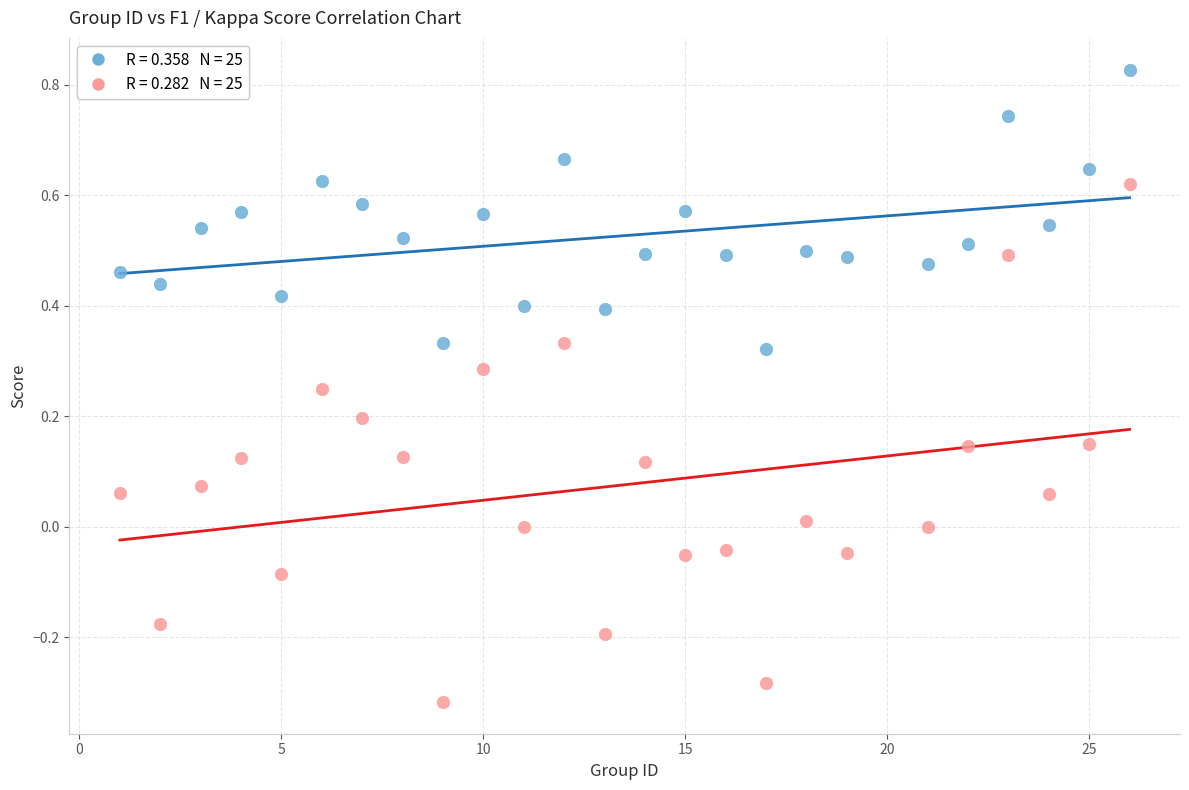

Across all data points, what is the range of Y values (max minus min)?

1.1